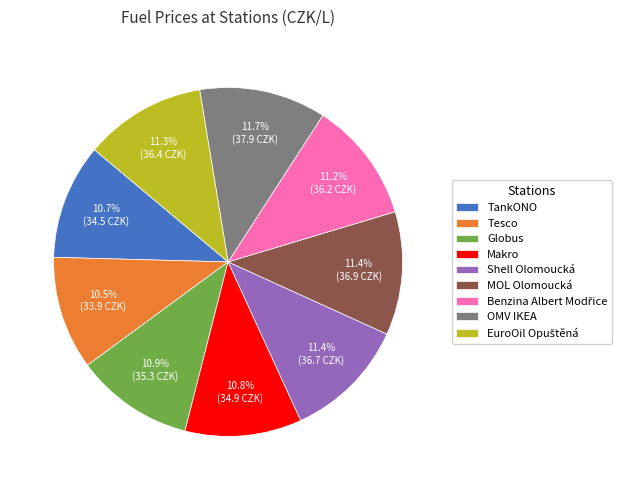

What is the ratio of the value at Globus to the value at OMV IKEA?

0.9